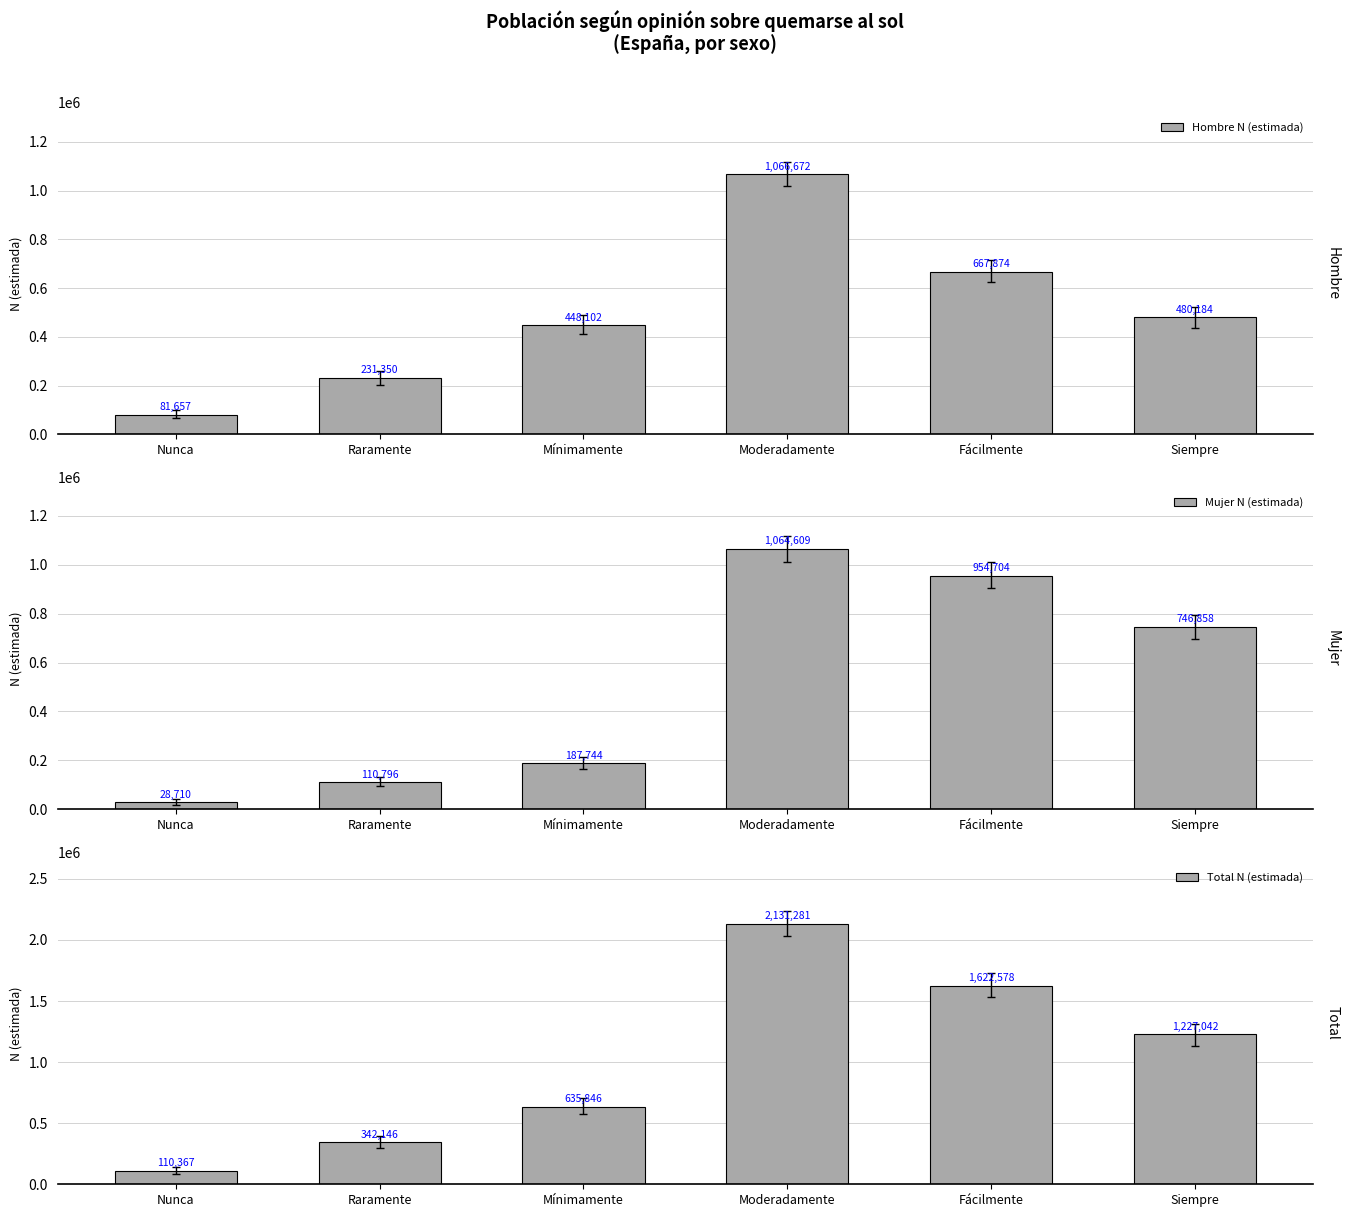

How many Hombre N (estimada) values are between 231350 and 667874?

4